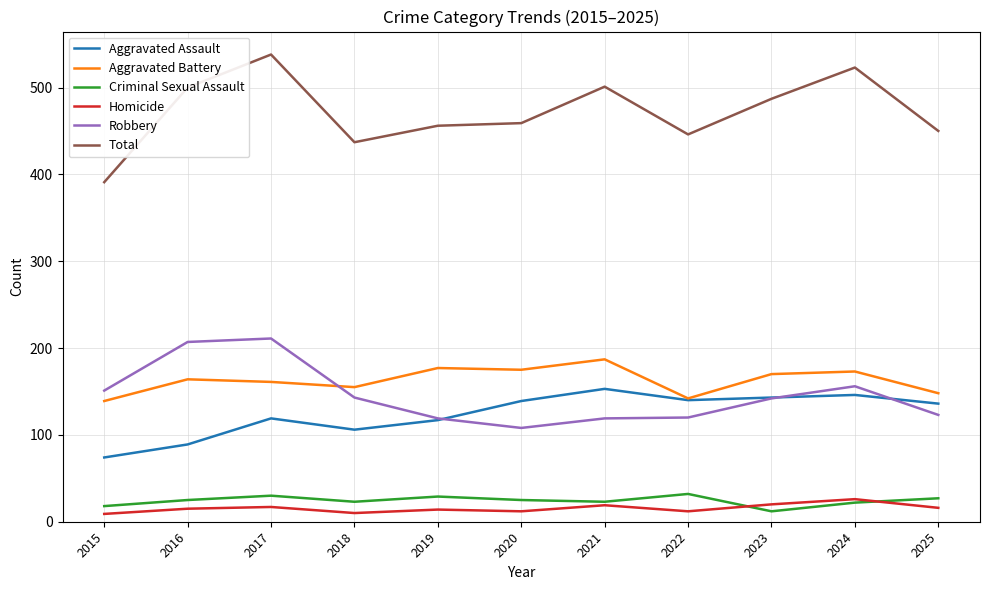

Rank the series by their maximum value, from highest to lowest.

Total, Robbery, Aggravated Battery, Aggravated Assault, Criminal Sexual Assault, Homicide